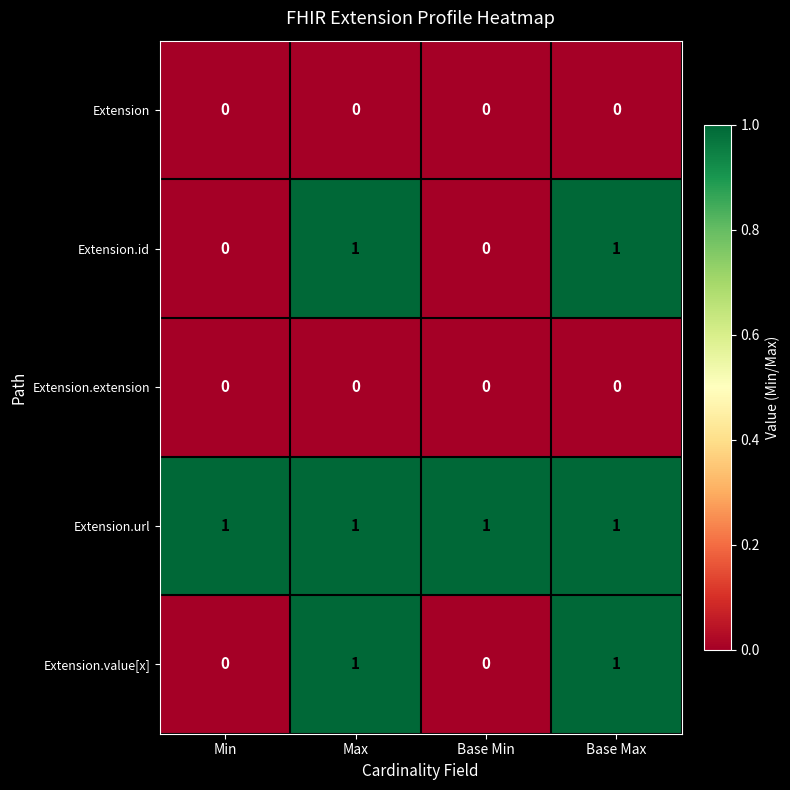

True or false: Extension.id has a value of 1 at Base Max.

True